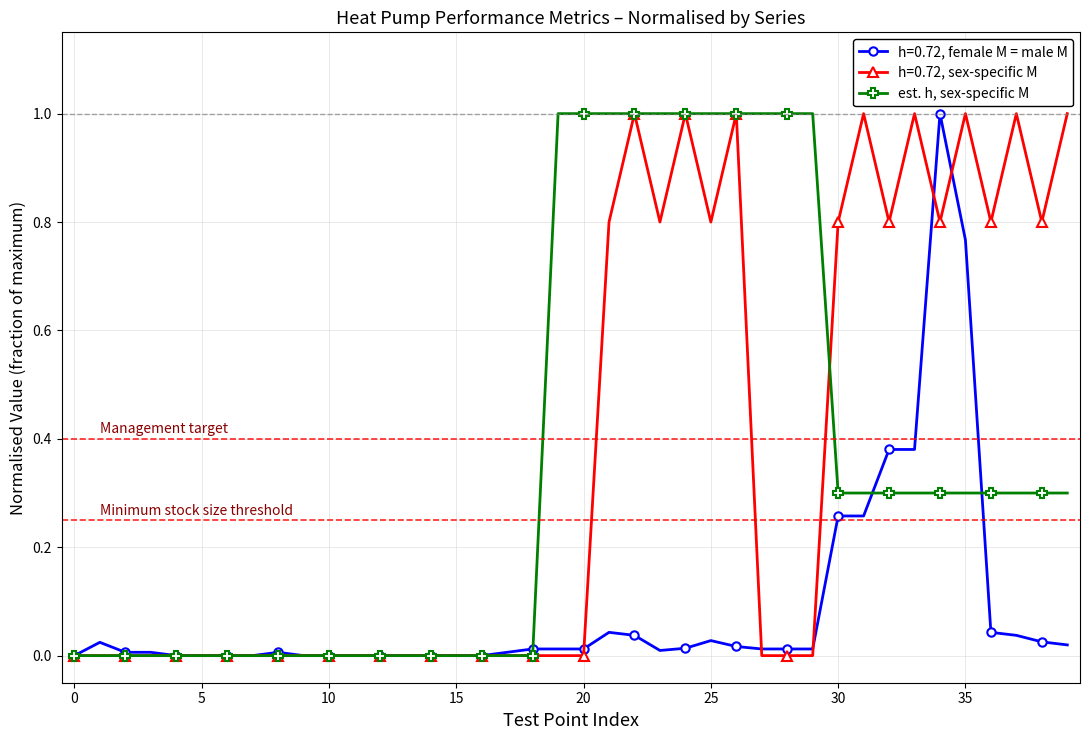

True or false: h=0.72, sex-specific M has more than 0 interior local peaks.

True